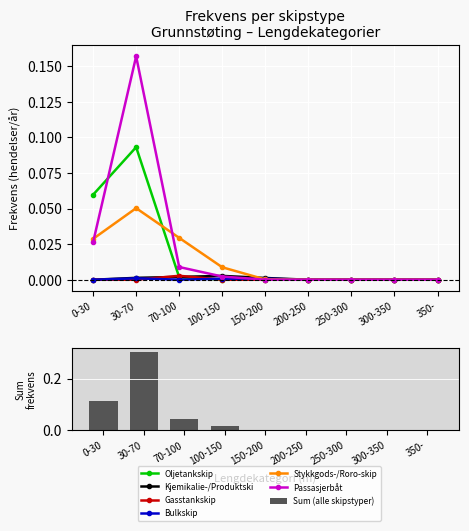

What is the label of the 6th bar from the right?

100-150